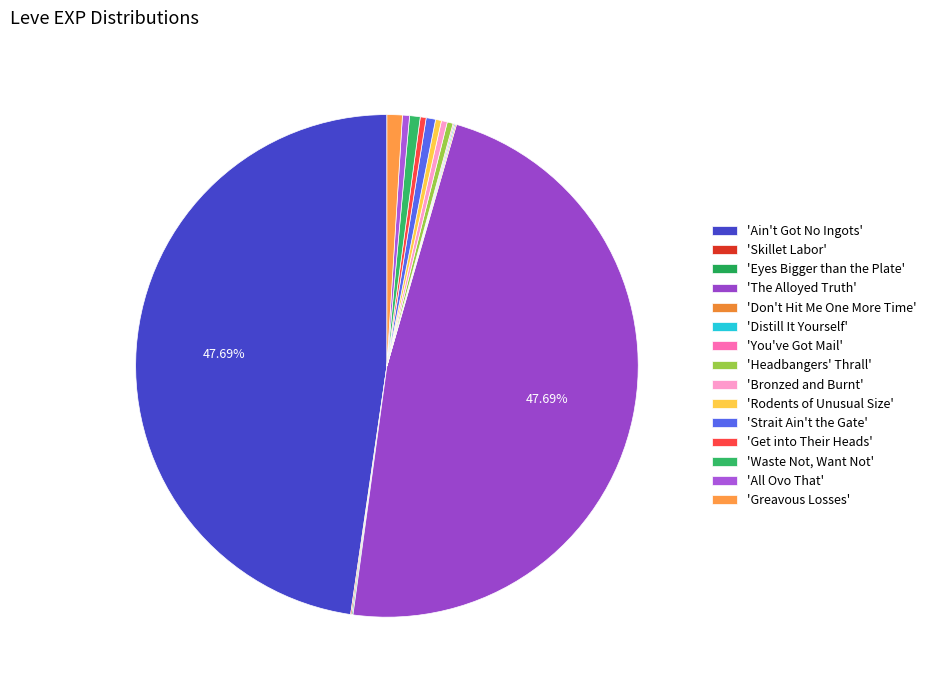

How many slices are in this pie chart?

15